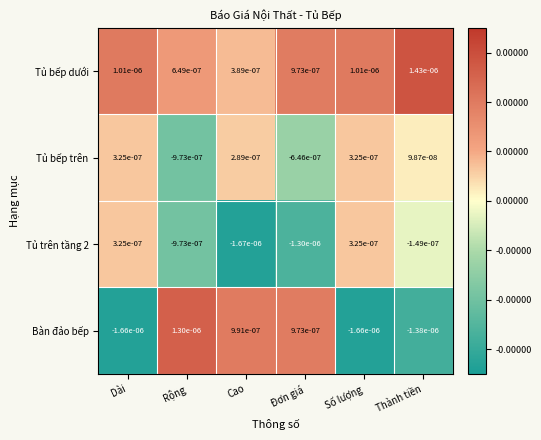

Where does the Bàn đảo bếp series first go above 0?

Rộng